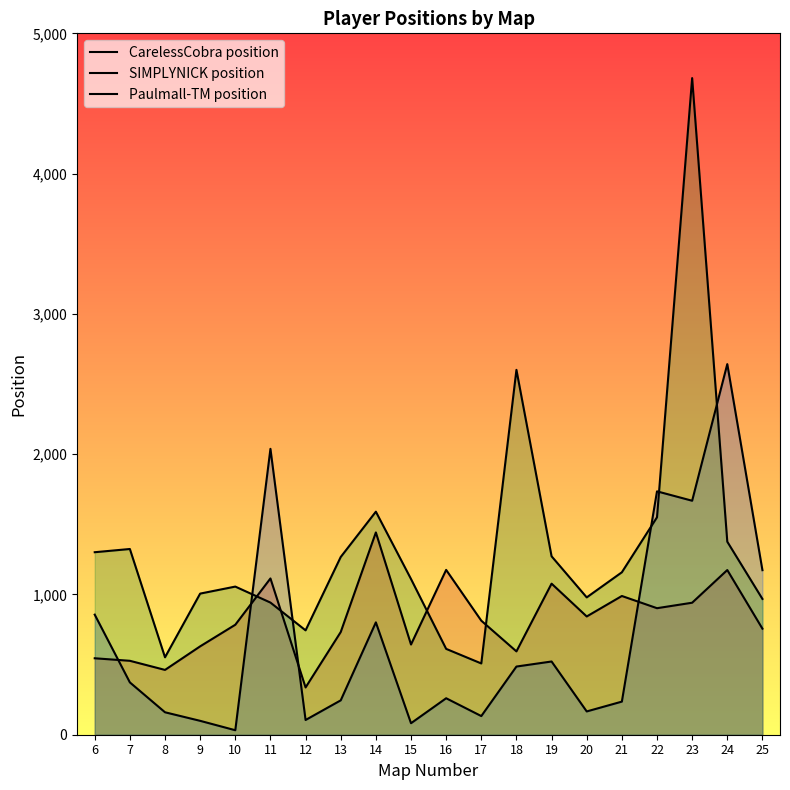

Which series has the largest range (max minus min)?

Paulmall-TM position